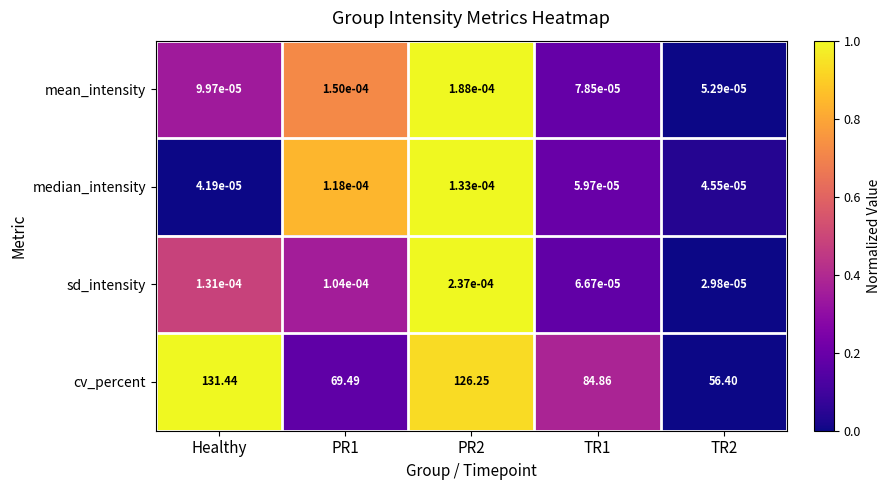

Rank the series by their maximum value, from lowest to highest.

median_intensity, mean_intensity, sd_intensity, cv_percent